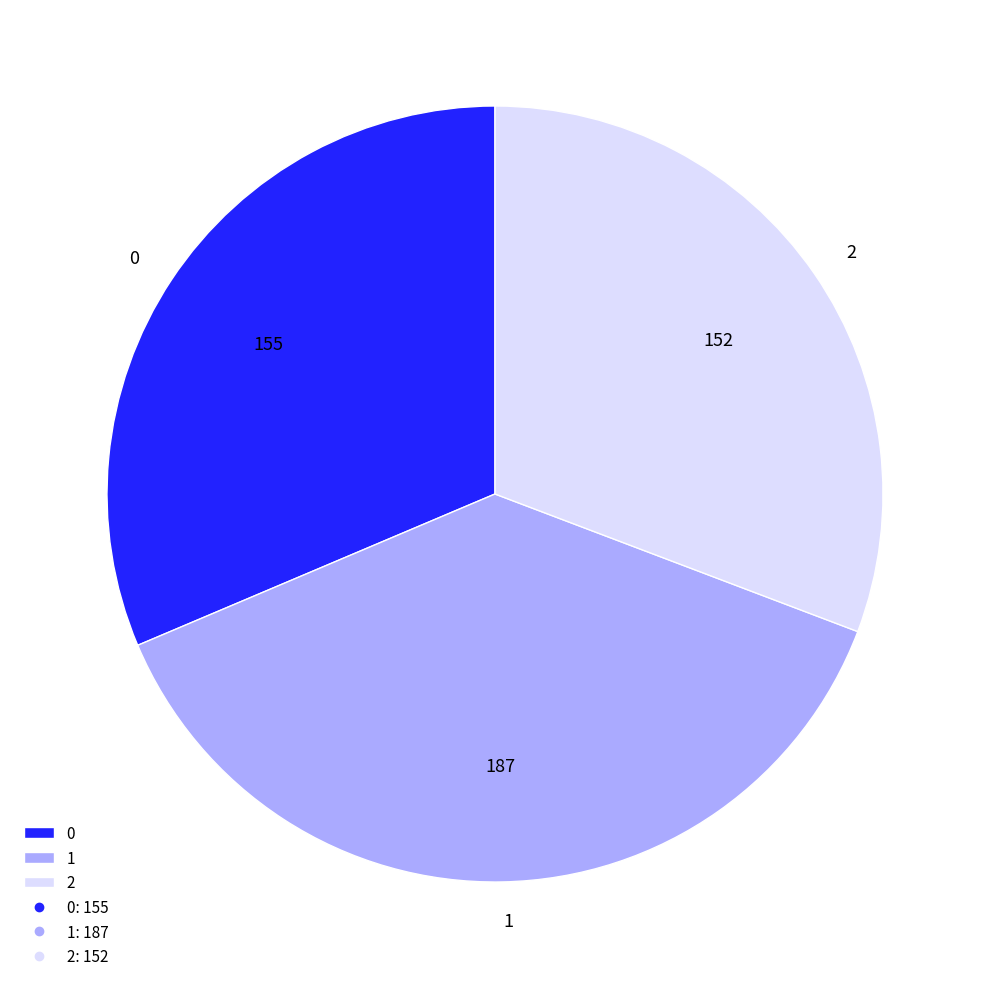

Count the number of slices in the pie.

3